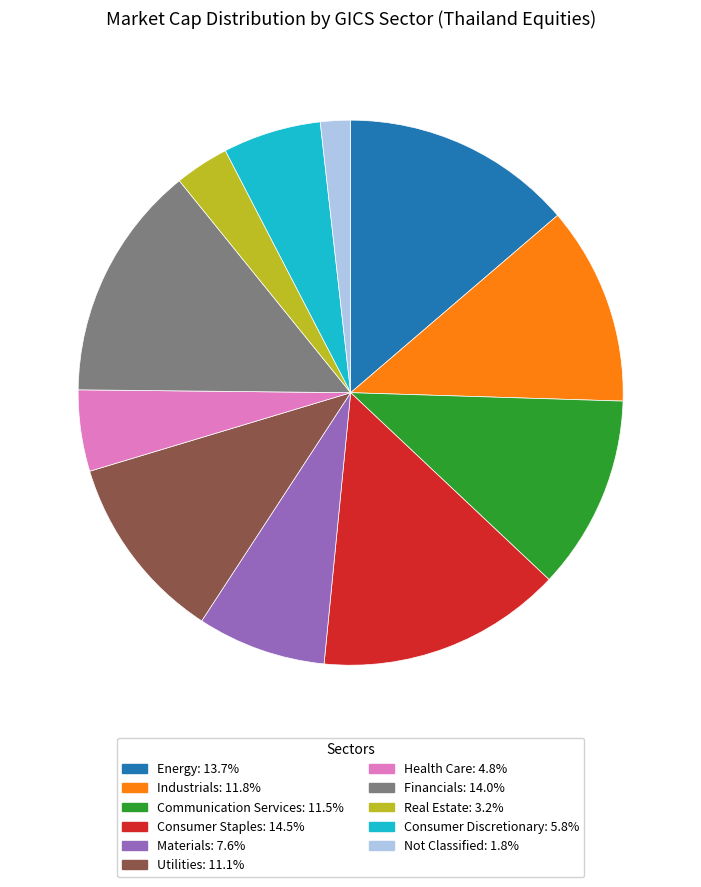

Does any single category account for the majority?

No